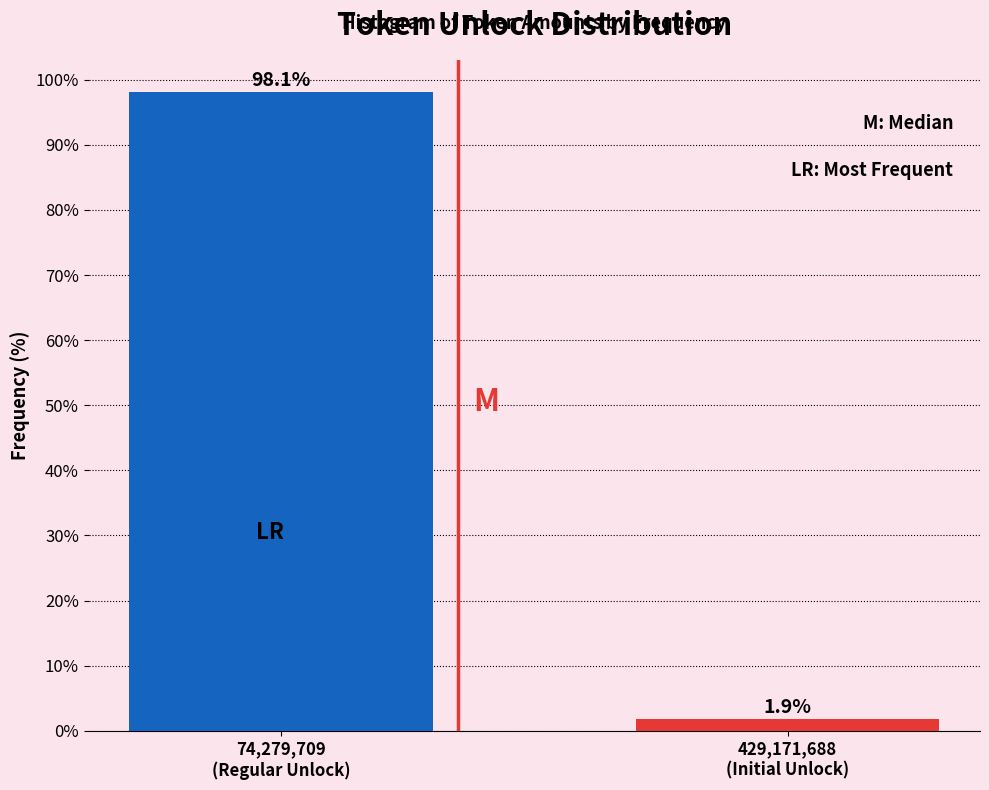

Reading left to right, extract all data points from this chart.

98.1	1.9